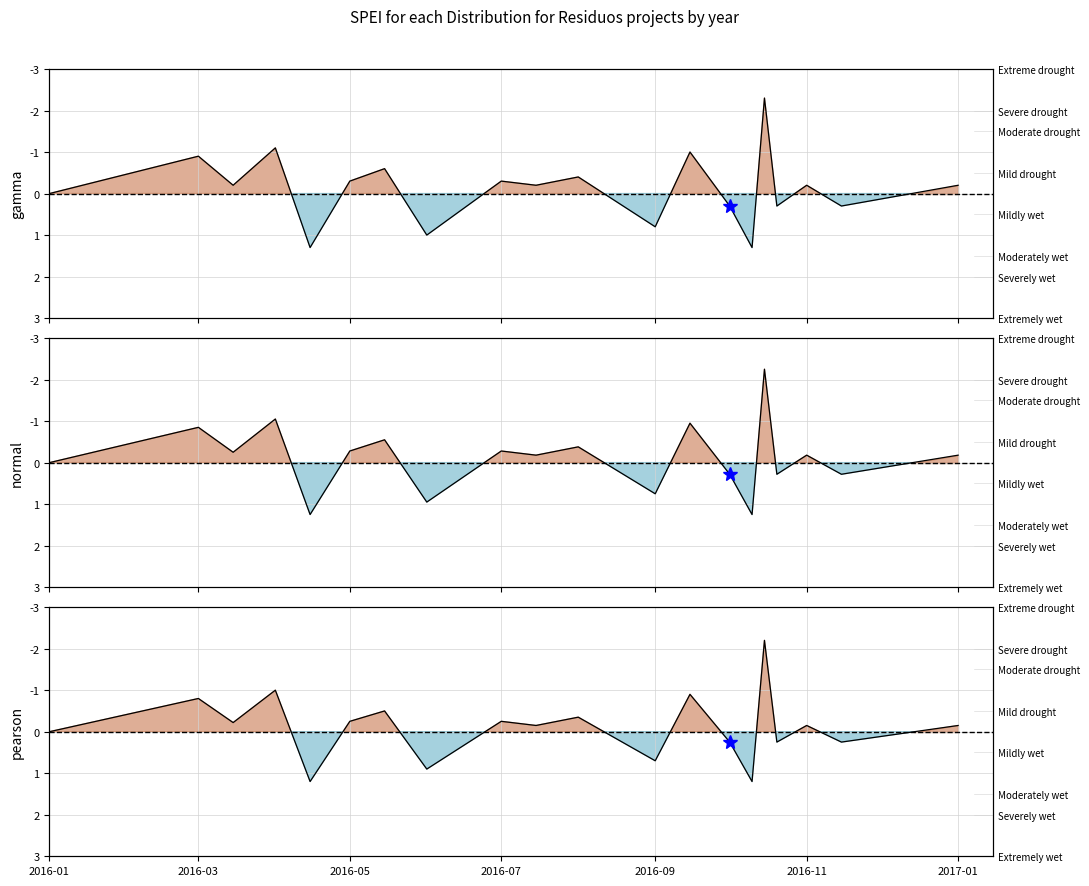

What is the approximate value of pearson at 2016-11?

-0.1